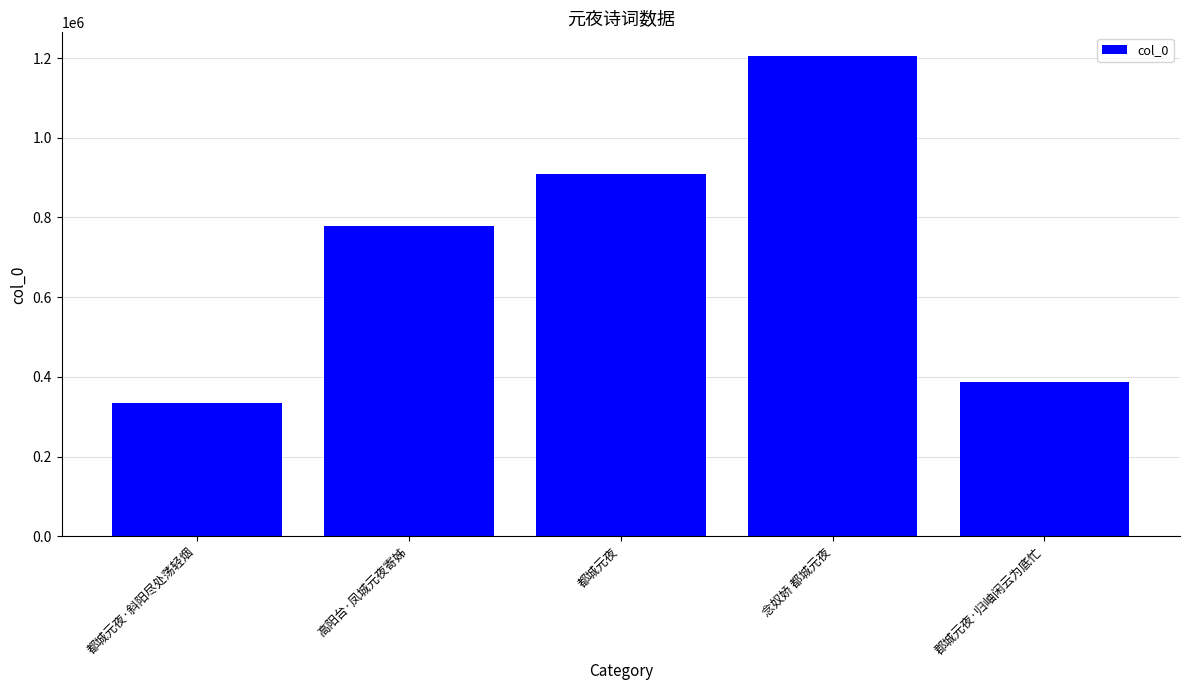

What is the change in value from 高阳台·凤城元夜寄姊 to 郡城元夜·归岫闲云为底忙?

-391225